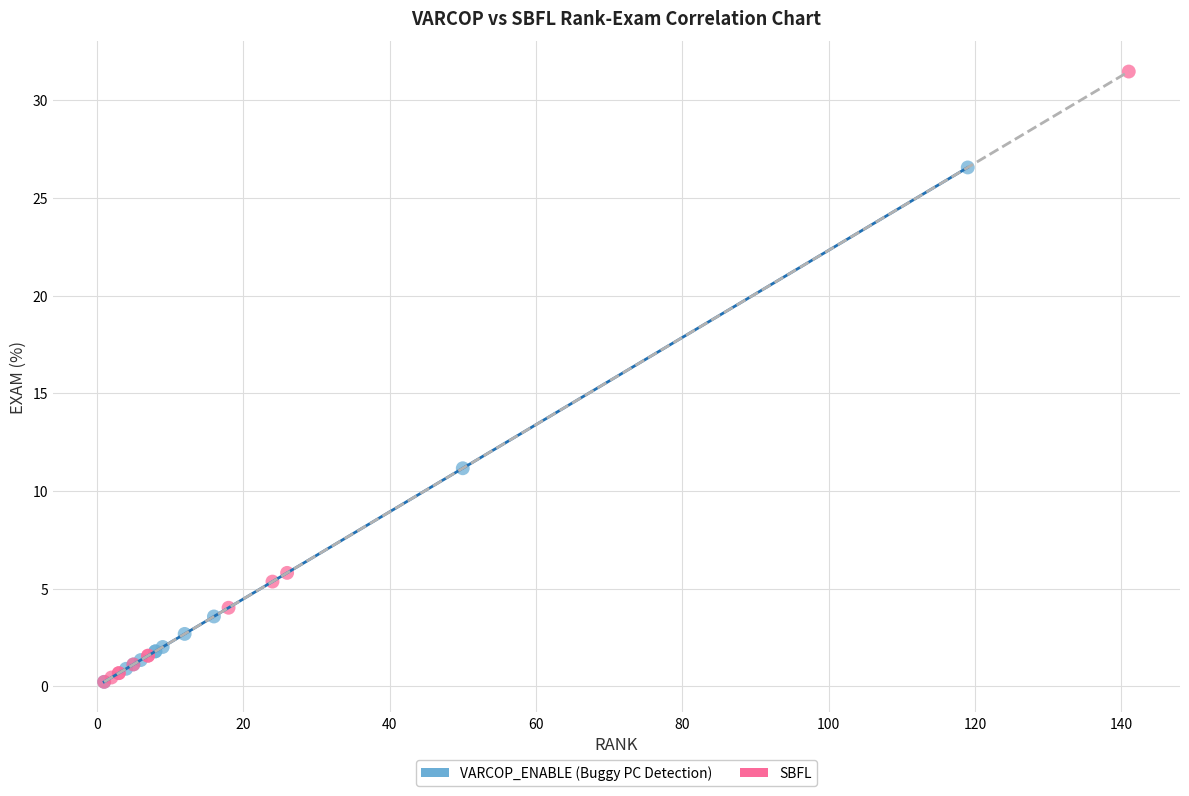

Which series reaches the maximum Y coordinate?

SBFL